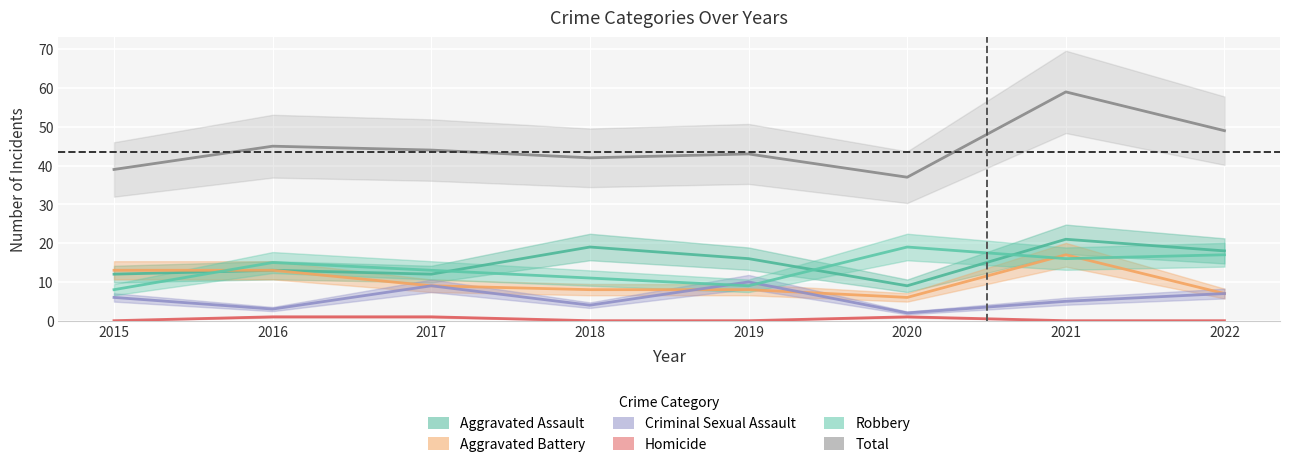

What is the difference between the second highest and minimum values in the Aggravated Battery series?

7